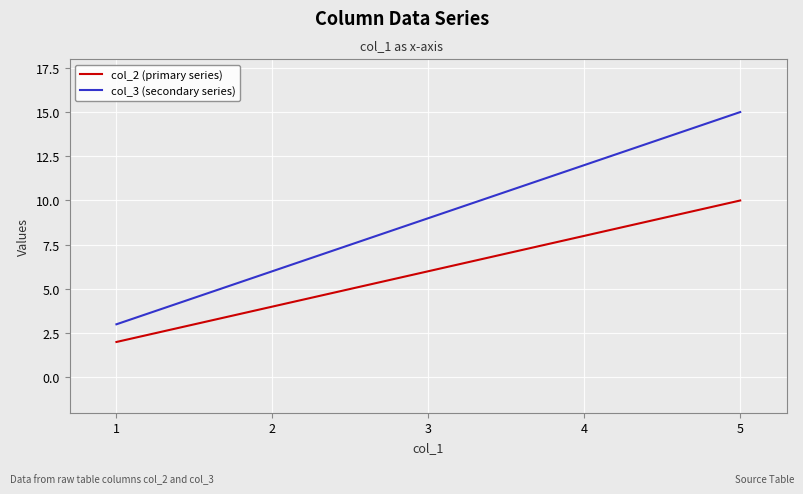

How many values in the col_2 (primary series) series are below 6?

2